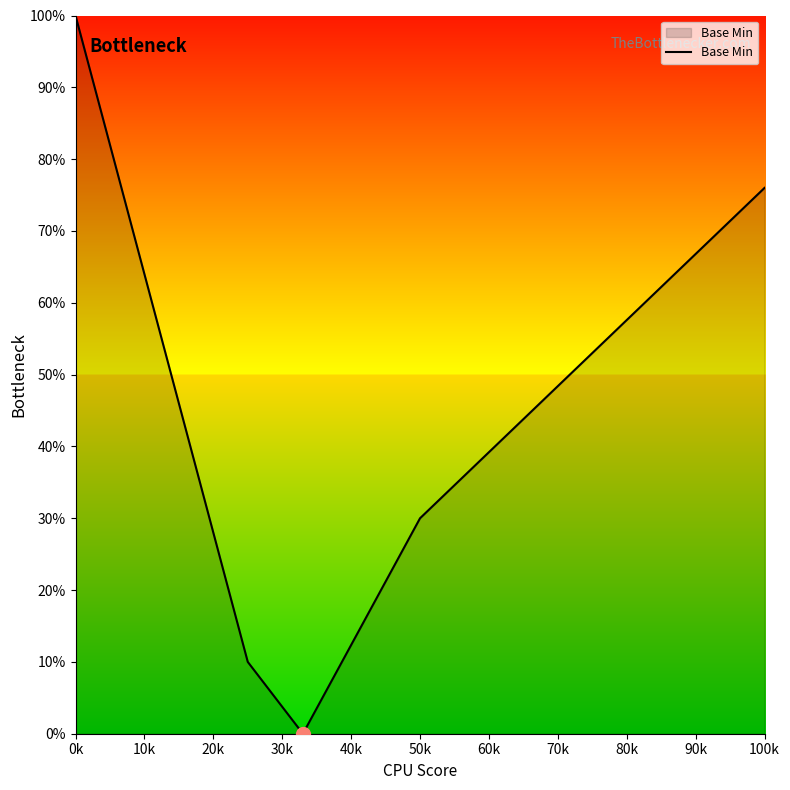

What is the maximum value shown in the chart?

100